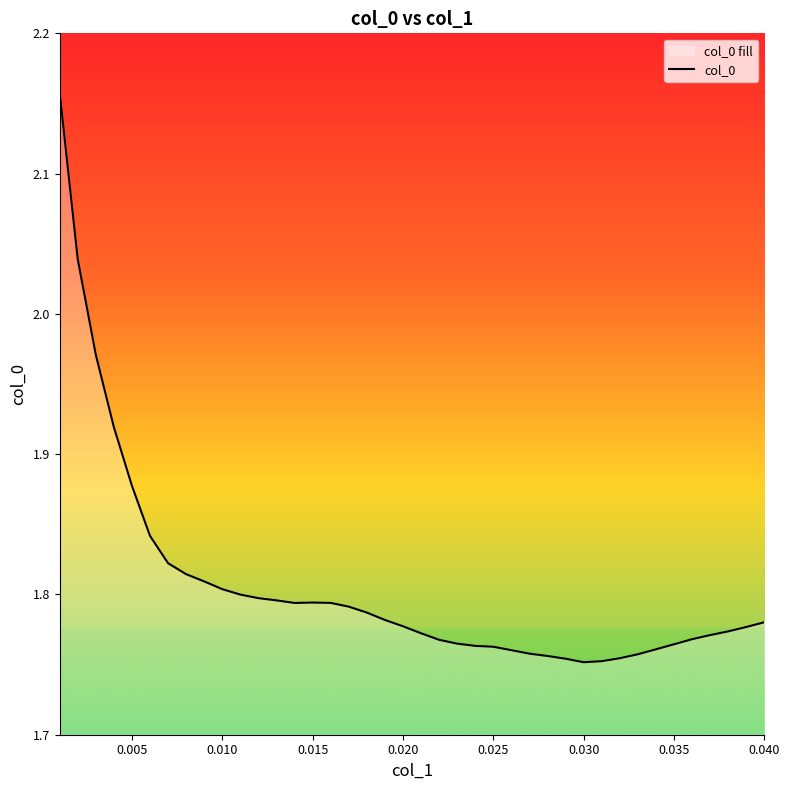

Does the chart display data point markers on the line(s)?

No